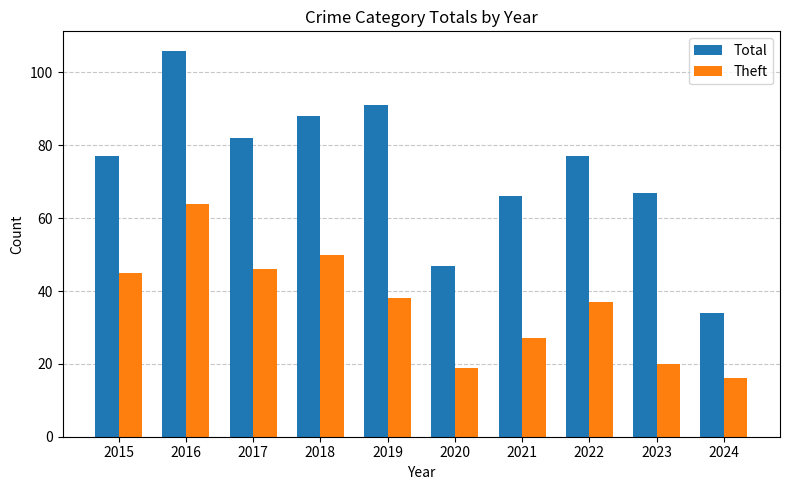

What is the lowest value of the Total series?

34